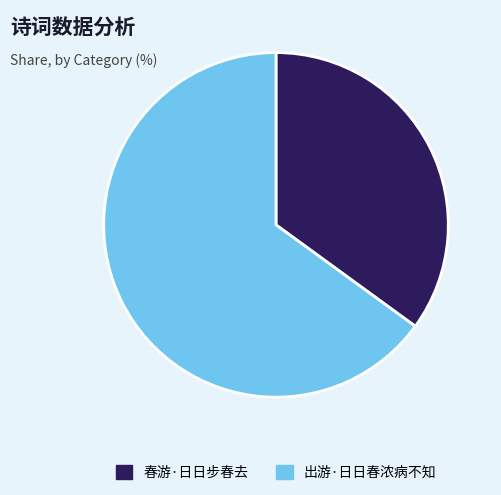

Between 春游·日日步春去 and 出游·日日春浓病不知, which is larger?

出游·日日春浓病不知